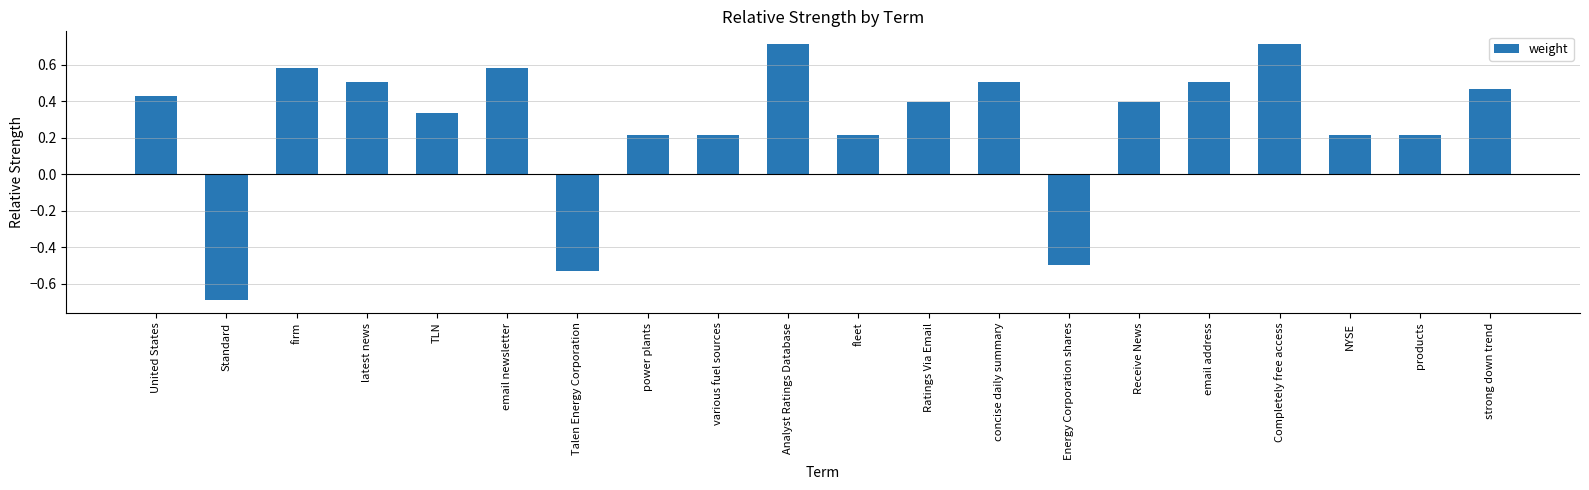

Which has a higher value, power plants or Talen Energy Corporation?

power plants